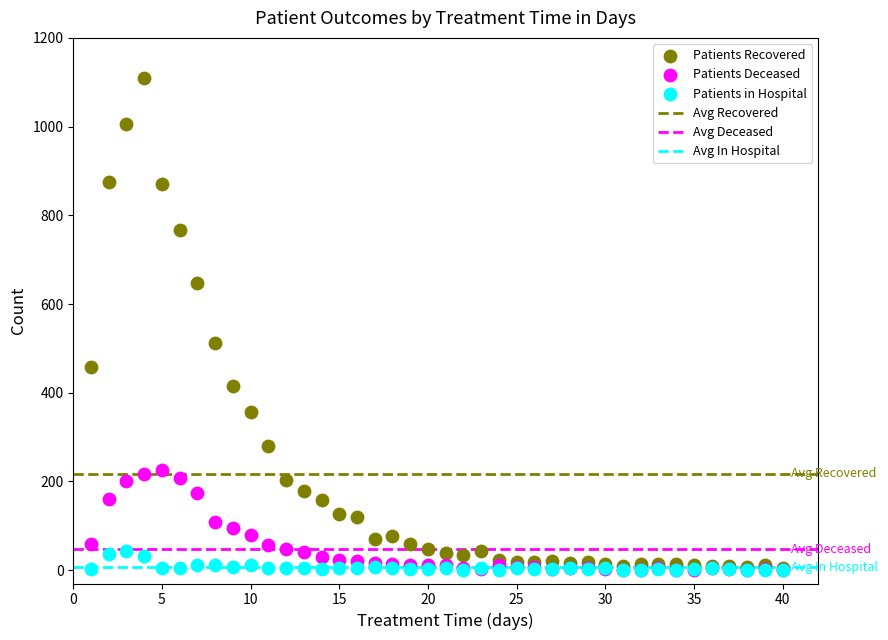

Which series reaches the maximum Y coordinate?

Patients Recovered